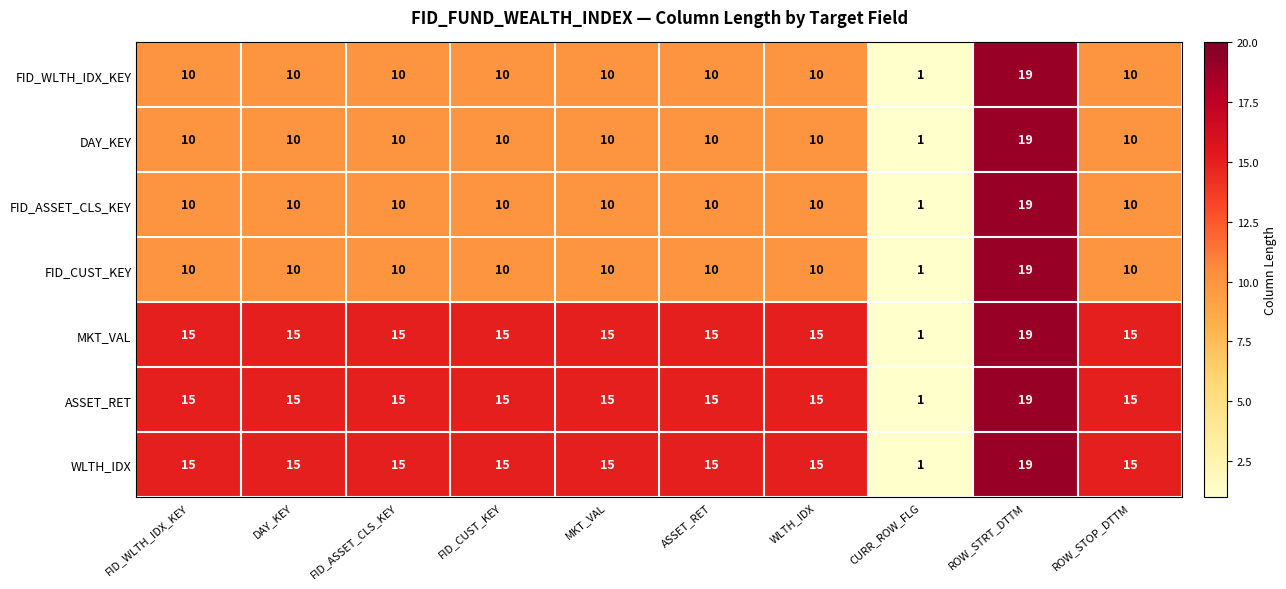

At which label does WLTH_IDX reach its minimum?

CURR_ROW_FLG